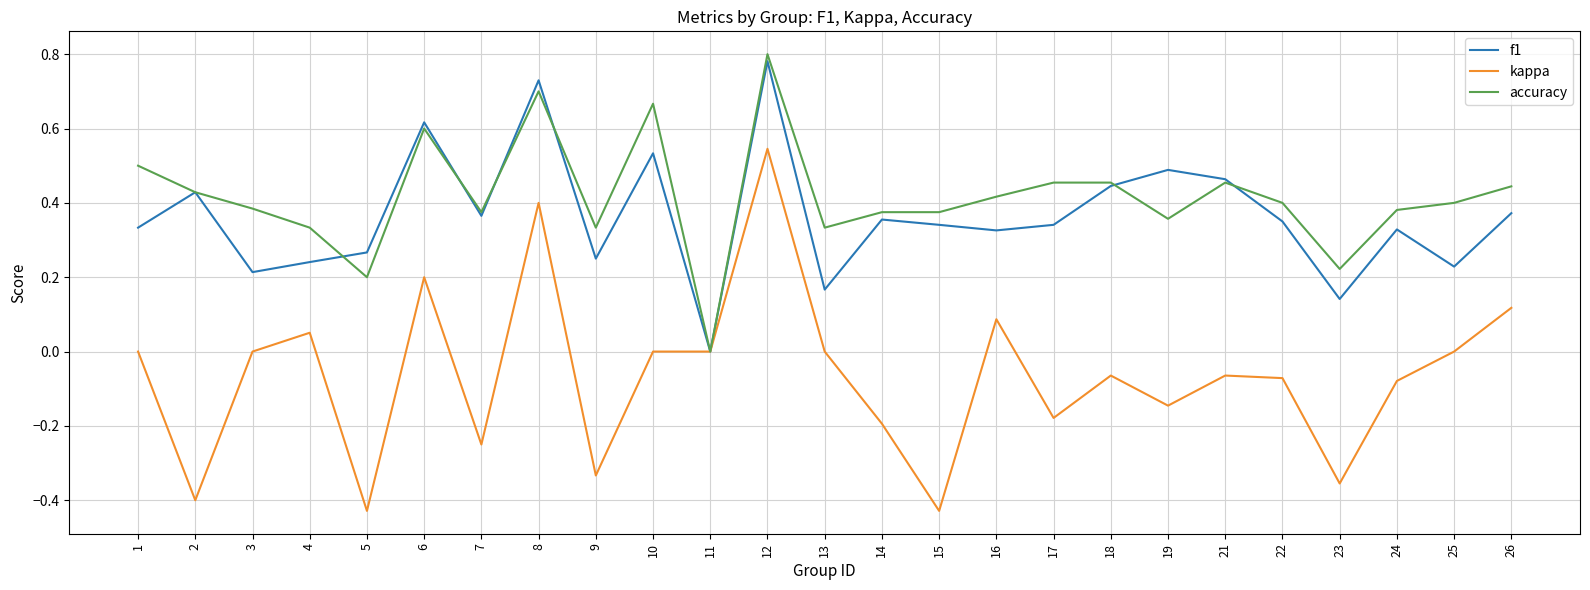

At which category is the sum across all series the highest?

12